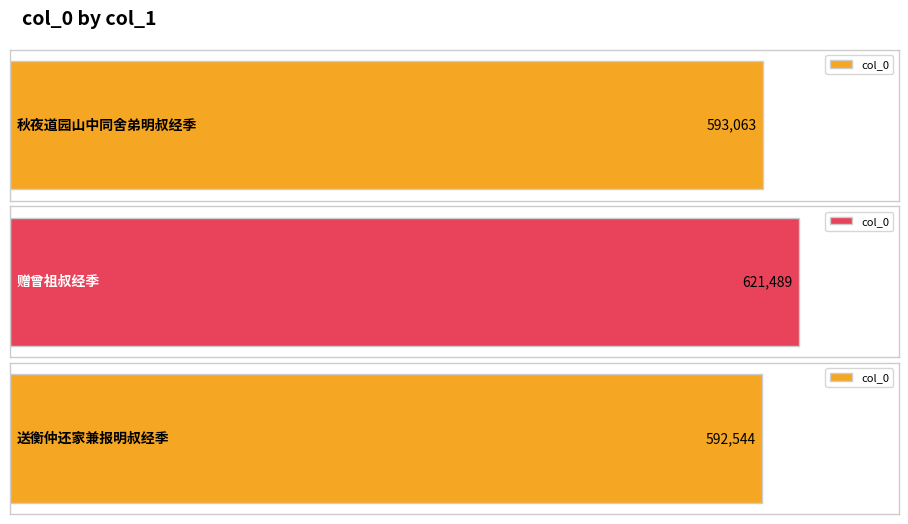

What is the sum of the values at 送衡仲还家兼报明叔经季 and 赠曾祖叔经季?

1214033